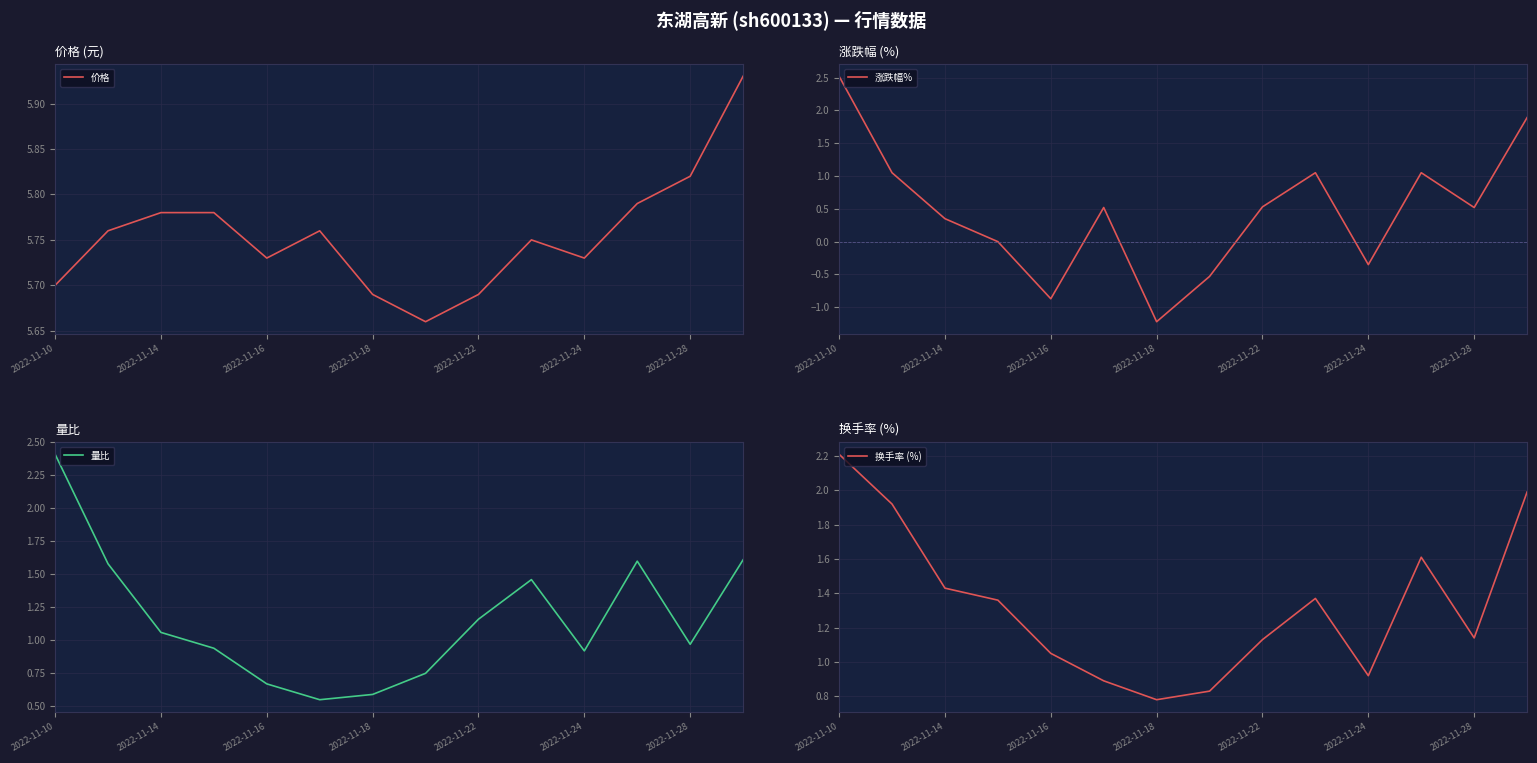

What is the sum of all 量比 values?

16.3